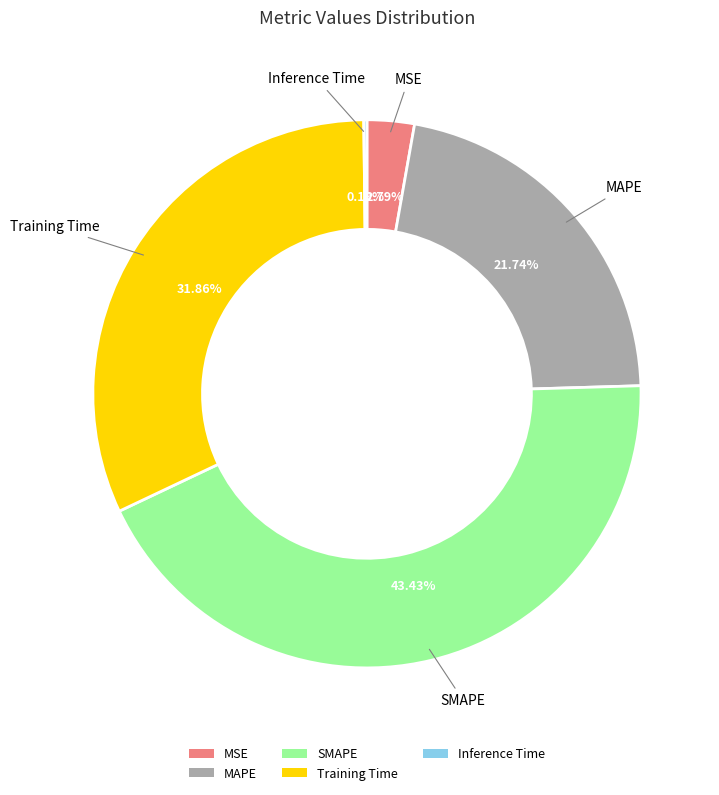

To the nearest percent, what is the average slice percentage?

20%